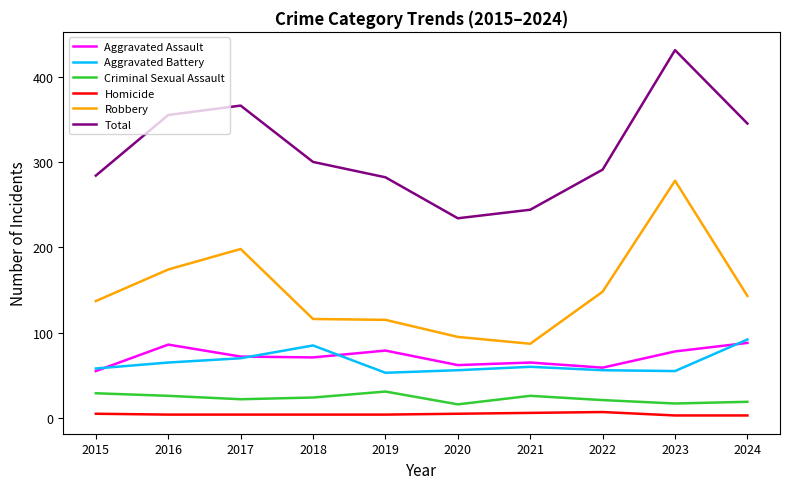

At which category is the sum across all series the highest?

2023